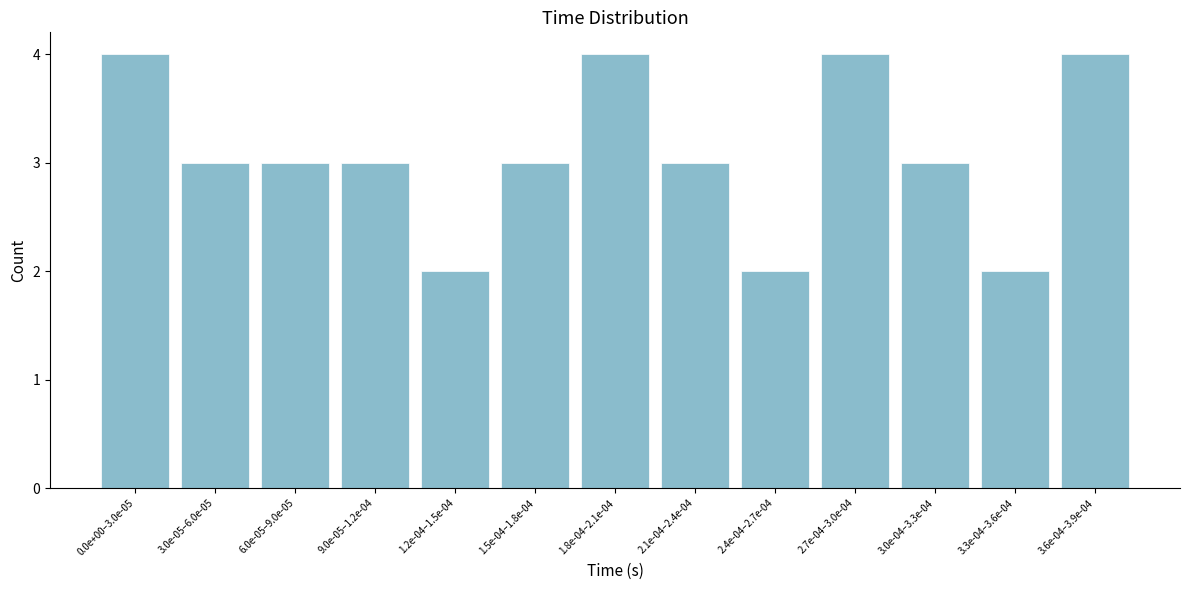

Reading left to right, what are all the values shown in this chart?

0.0e+00–3.0e-05=4	3.0e-05–6.0e-05=3	6.0e-05–9.0e-05=3	9.0e-05–1.2e-04=3	1.2e-04–1.5e-04=2	1.5e-04–1.8e-04=3	1.8e-04–2.1e-04=4	2.1e-04–2.4e-04=3	2.4e-04–2.7e-04=2	2.7e-04–3.0e-04=4	3.0e-04–3.3e-04=3	3.3e-04–3.6e-04=2	3.6e-04–3.9e-04=4